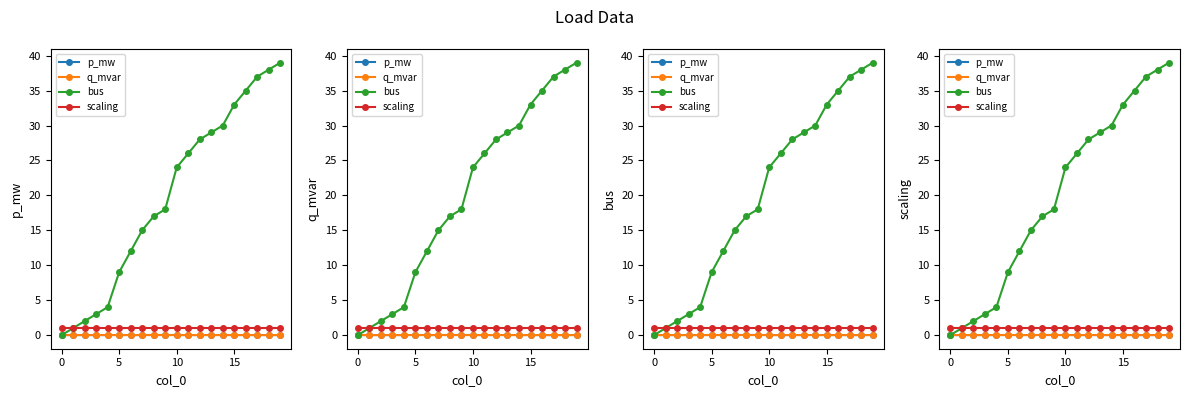

Count the number of data series in this chart.

4